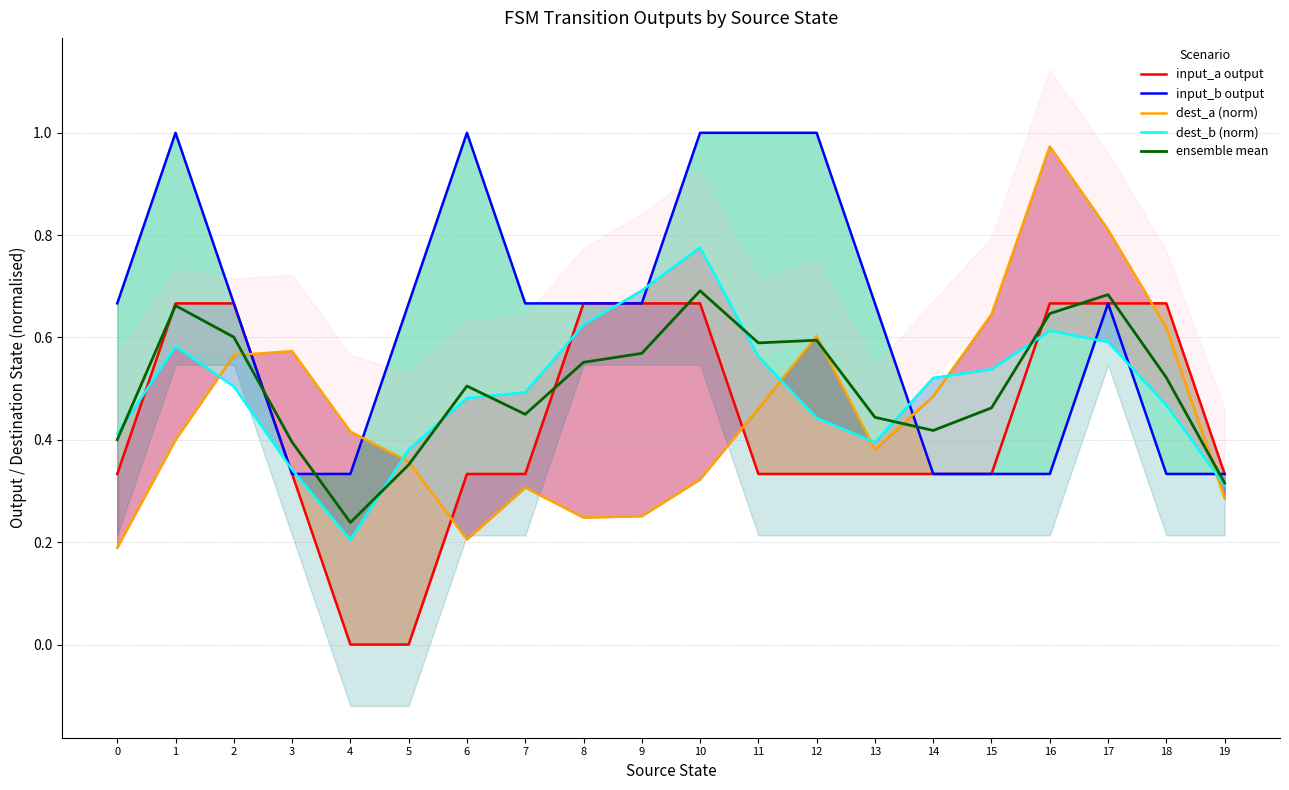

At how many categories does at least one series exceed 0?

20